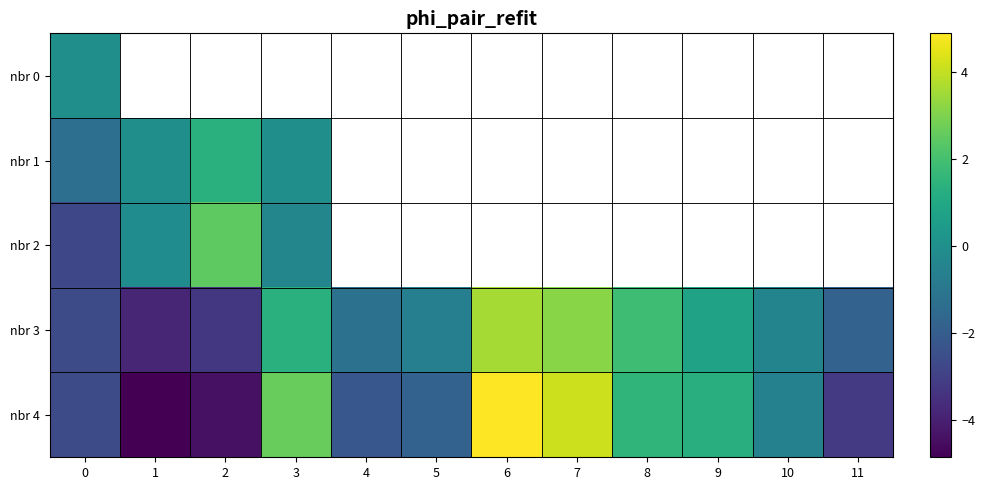

What is the minimum value for nbr 2?

-2.8